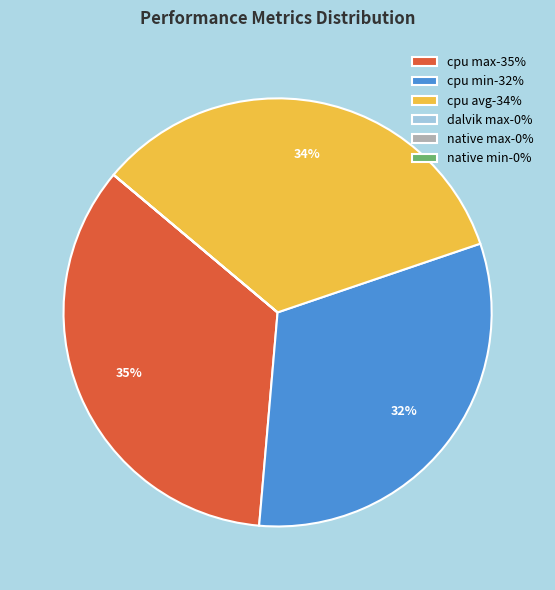

Do cpu min-32% and cpu max-35% together represent more than half of the pie?

Yes